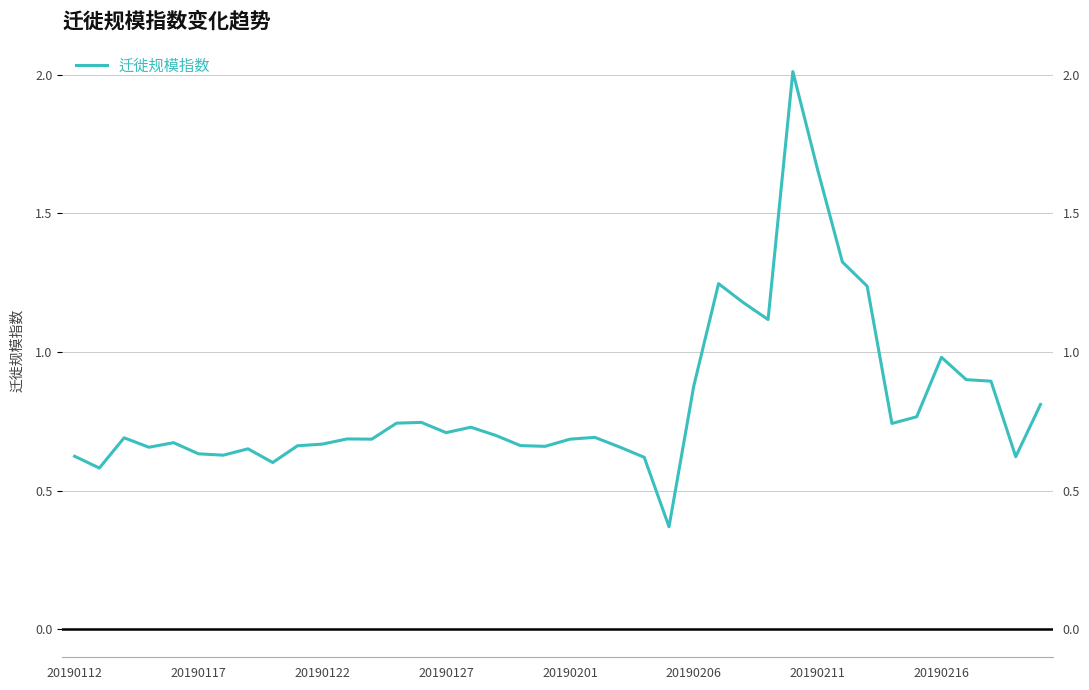

What is the value of the 39th point from the left?

0.6